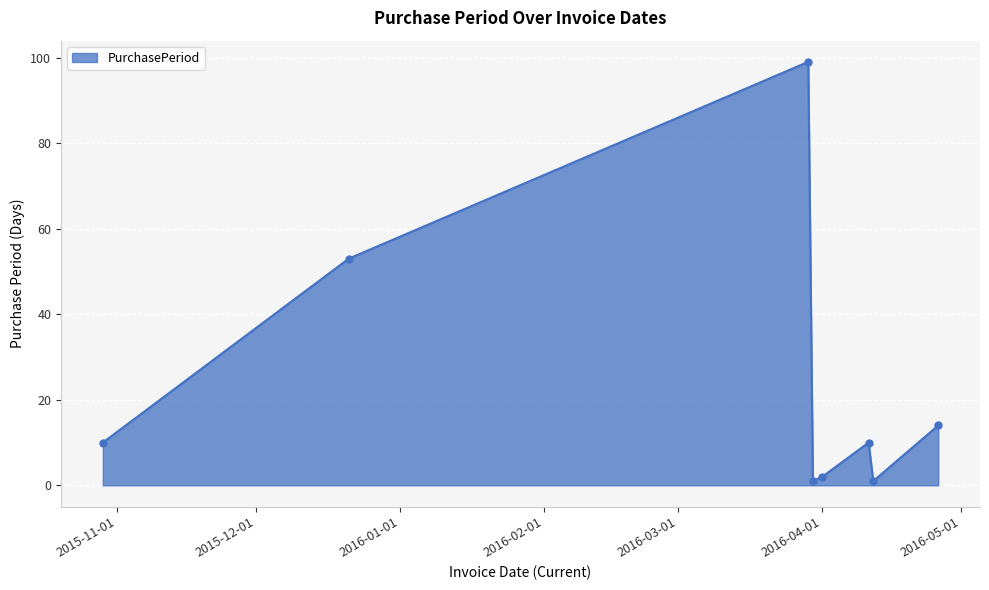

How many points are lower than both their immediate neighbors (excluding endpoints)?

2